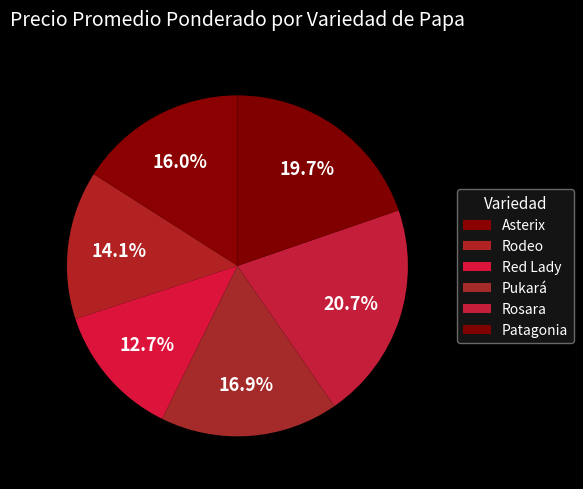

How many segments does this pie chart have?

6